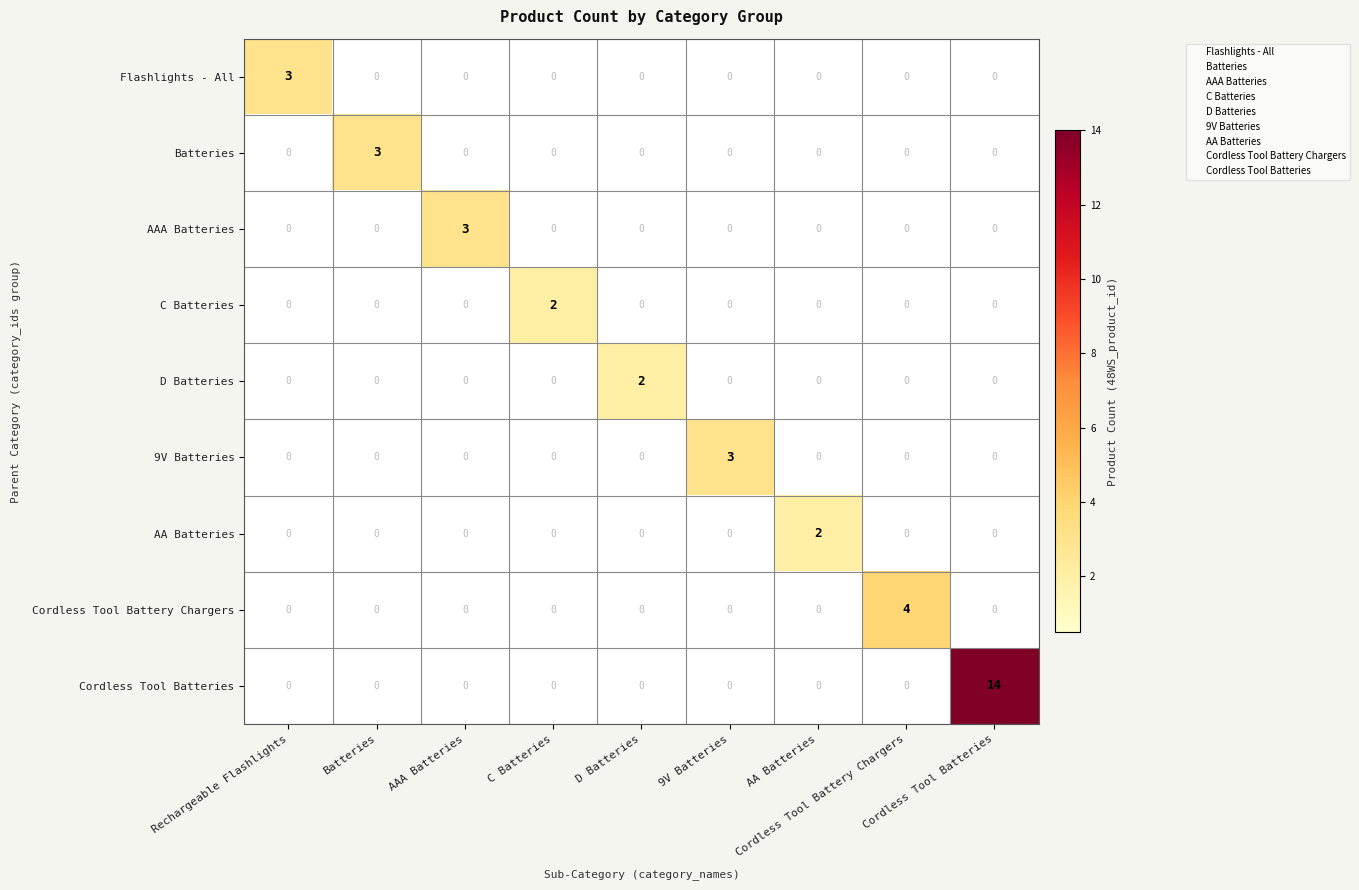

Reading right to left, what are all the values shown in this chart?

Flashlights - All: Cordless Tool Batteries=0	Cordless Tool Battery Chargers=0	AA Batteries=0	9V Batteries=0	D Batteries=0	C Batteries=0	AAA Batteries=0	Batteries=0	Rechargeable Flashlights=3
Batteries: Cordless Tool Batteries=0	Cordless Tool Battery Chargers=0	AA Batteries=0	9V Batteries=0	D Batteries=0	C Batteries=0	AAA Batteries=0	Batteries=3	Rechargeable Flashlights=0
AAA Batteries: Cordless Tool Batteries=0	Cordless Tool Battery Chargers=0	AA Batteries=0	9V Batteries=0	D Batteries=0	C Batteries=0	AAA Batteries=3	Batteries=0	Rechargeable Flashlights=0
C Batteries: Cordless Tool Batteries=0	Cordless Tool Battery Chargers=0	AA Batteries=0	9V Batteries=0	D Batteries=0	C Batteries=2	AAA Batteries=0	Batteries=0	Rechargeable Flashlights=0
D Batteries: Cordless Tool Batteries=0	Cordless Tool Battery Chargers=0	AA Batteries=0	9V Batteries=0	D Batteries=2	C Batteries=0	AAA Batteries=0	Batteries=0	Rechargeable Flashlights=0
9V Batteries: Cordless Tool Batteries=0	Cordless Tool Battery Chargers=0	AA Batteries=0	9V Batteries=3	D Batteries=0	C Batteries=0	AAA Batteries=0	Batteries=0	Rechargeable Flashlights=0
AA Batteries: Cordless Tool Batteries=0	Cordless Tool Battery Chargers=0	AA Batteries=2	9V Batteries=0	D Batteries=0	C Batteries=0	AAA Batteries=0	Batteries=0	Rechargeable Flashlights=0
Cordless Tool Battery Chargers: Cordless Tool Batteries=0	Cordless Tool Battery Chargers=4	AA Batteries=0	9V Batteries=0	D Batteries=0	C Batteries=0	AAA Batteries=0	Batteries=0	Rechargeable Flashlights=0
Cordless Tool Batteries: Cordless Tool Batteries=14	Cordless Tool Battery Chargers=0	AA Batteries=0	9V Batteries=0	D Batteries=0	C Batteries=0	AAA Batteries=0	Batteries=0	Rechargeable Flashlights=0